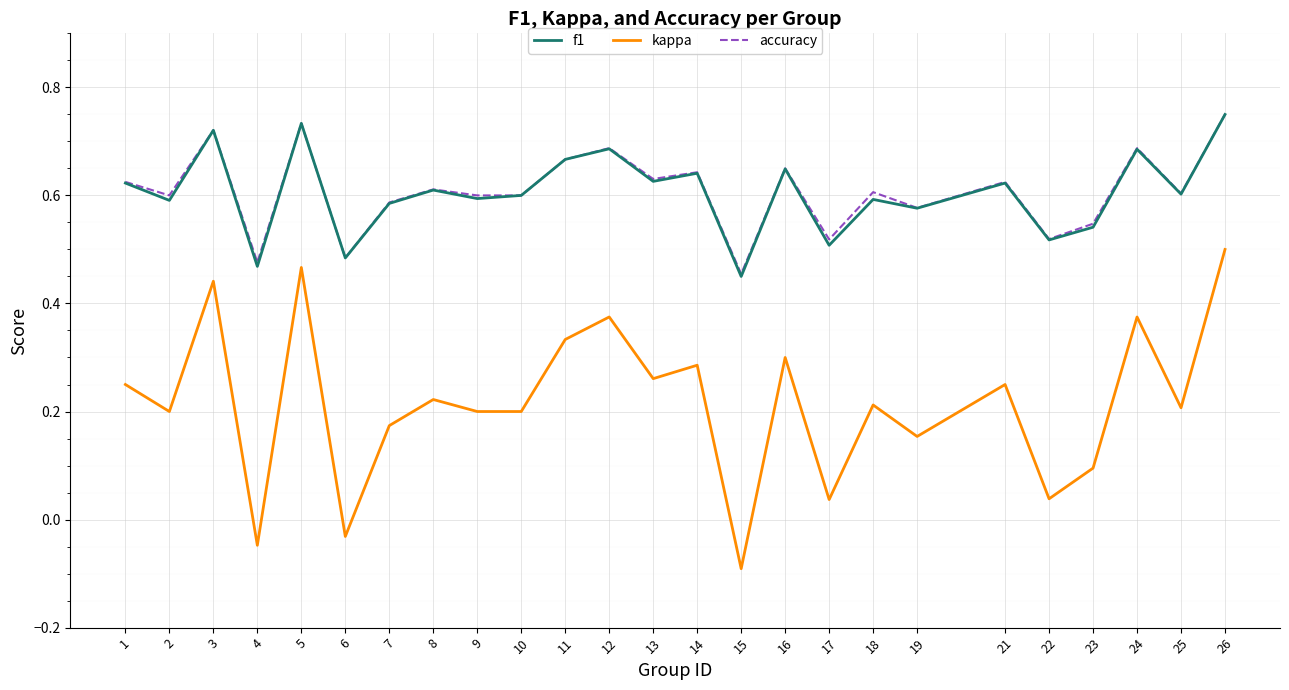

At how many categories does at least one series exceed 0?

25